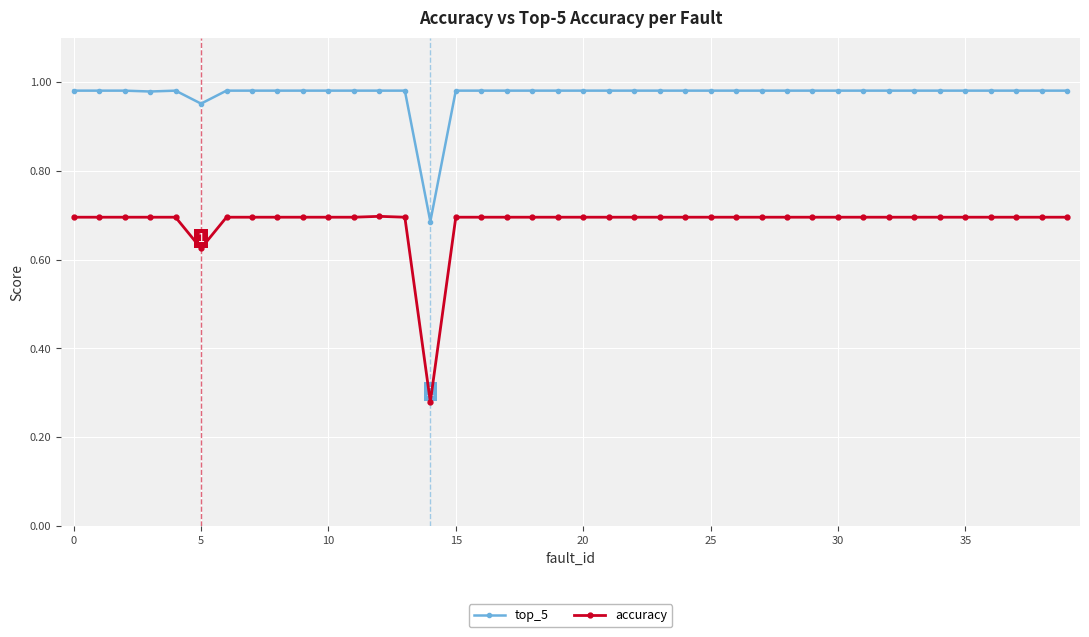

Count the accuracy values in the range 0 to 1.

40